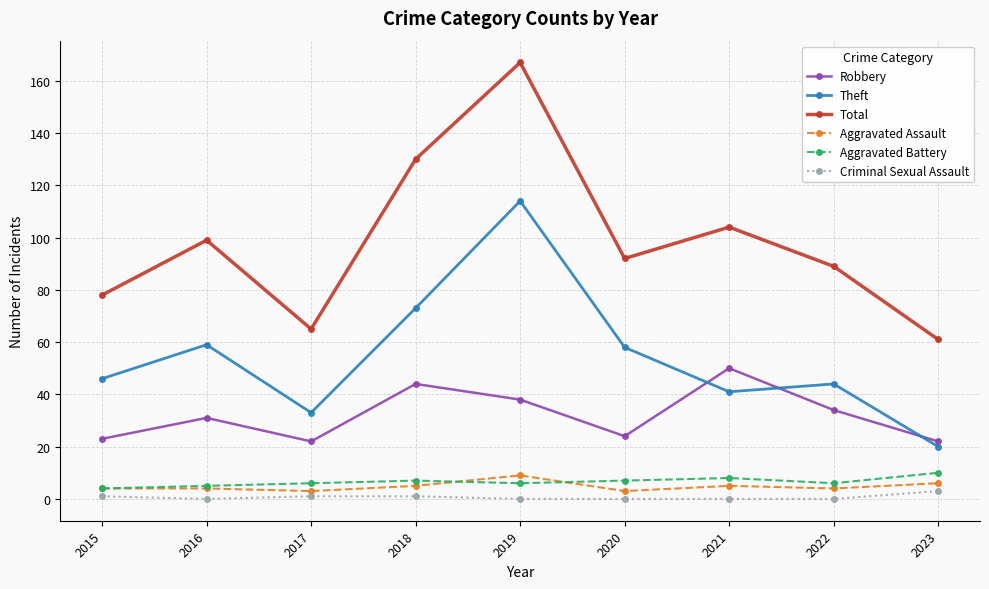

How many data points does each series have?

9